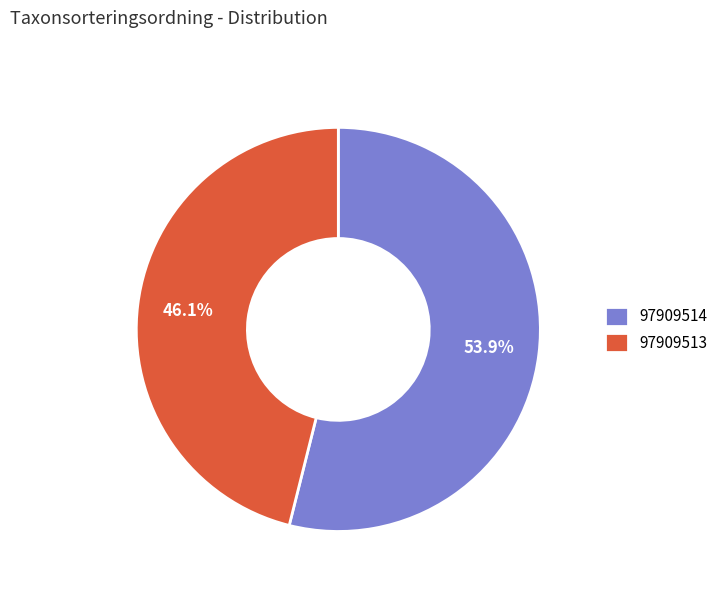

Is it true that 97909513 is 52% of the pie?

False